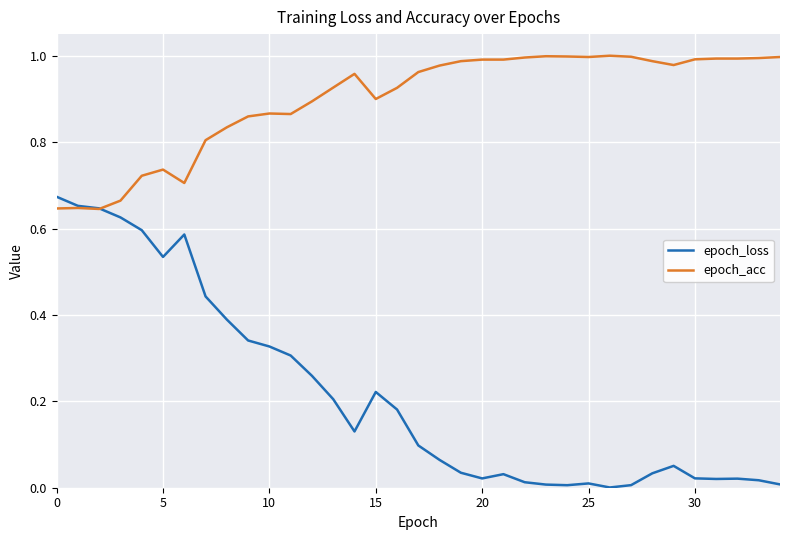

Which series has the largest total across all categories?

epoch_acc